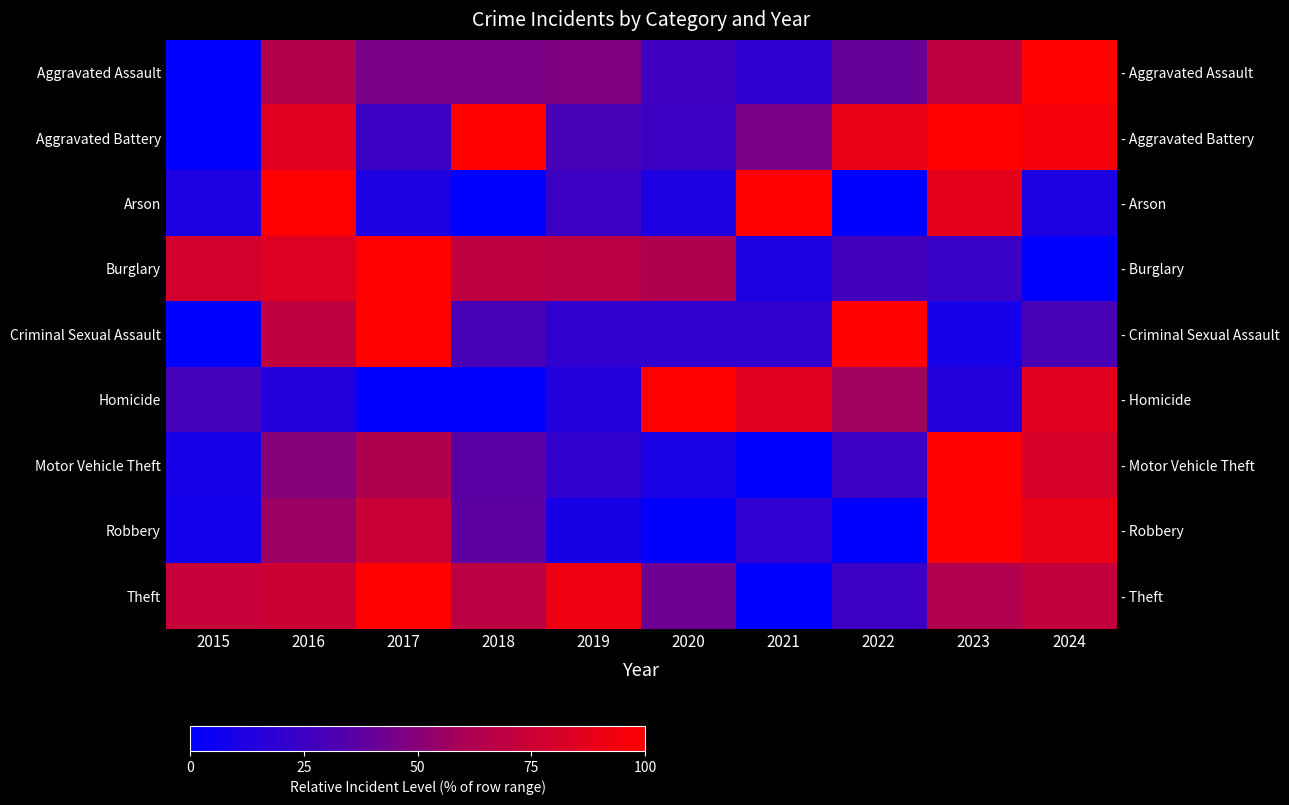

How many values in the Aggravated Battery series are below 84?

5